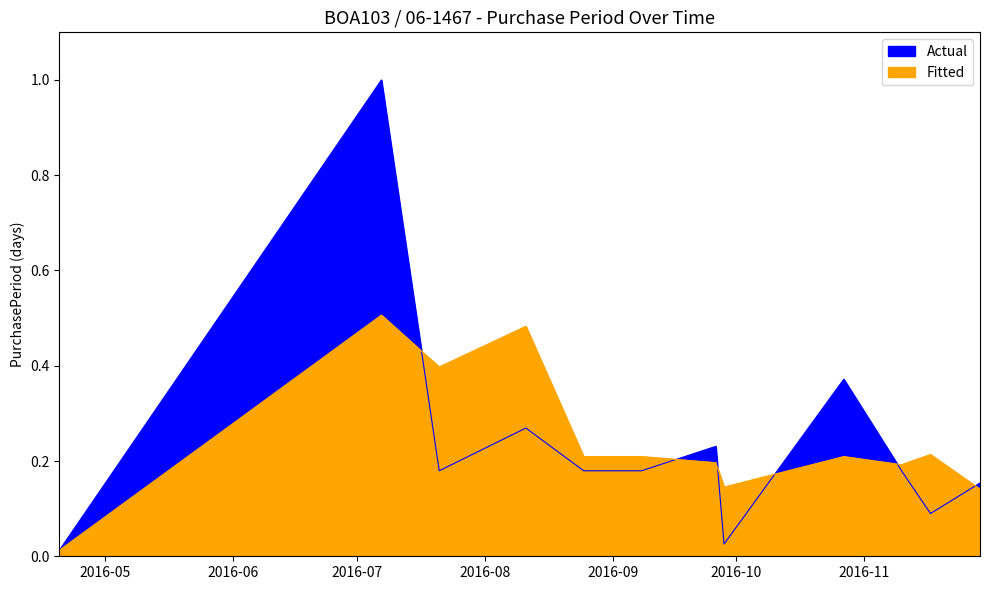

What is the average value?

0.2